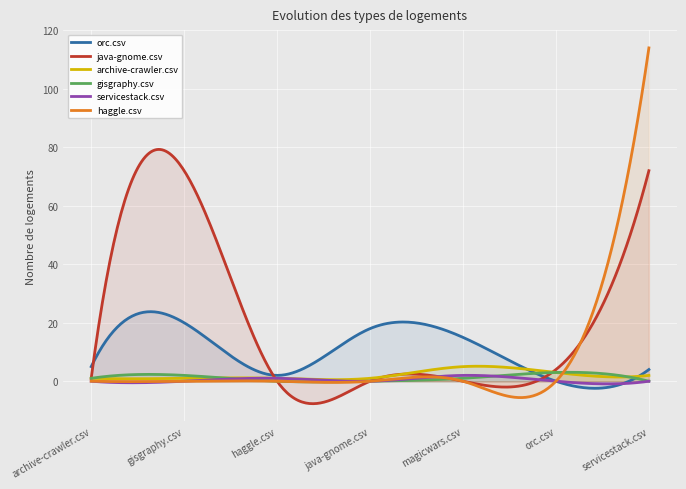

Between gisgraphy.csv and haggle.csv, which series saw the biggest shift?

java-gnome.csv